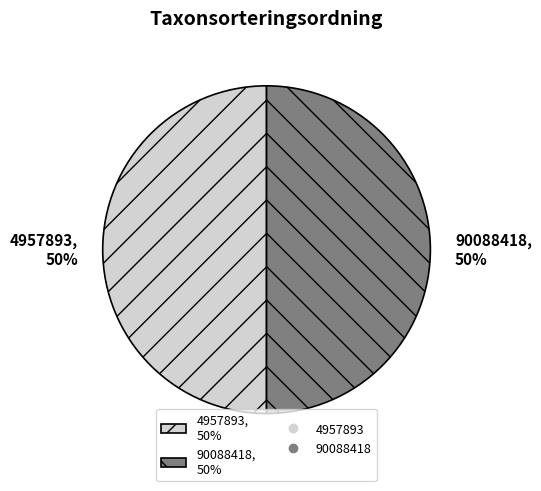

True or false: 90088418, 50% accounts for 50% of the total.

True